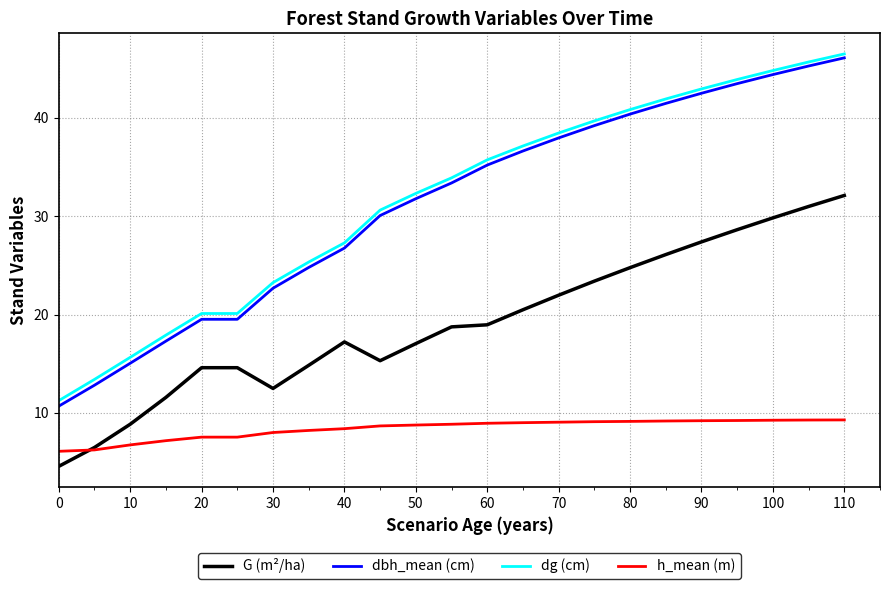

True or false: G (m²/ha) and dbh_mean (cm) intersect in this chart.

False